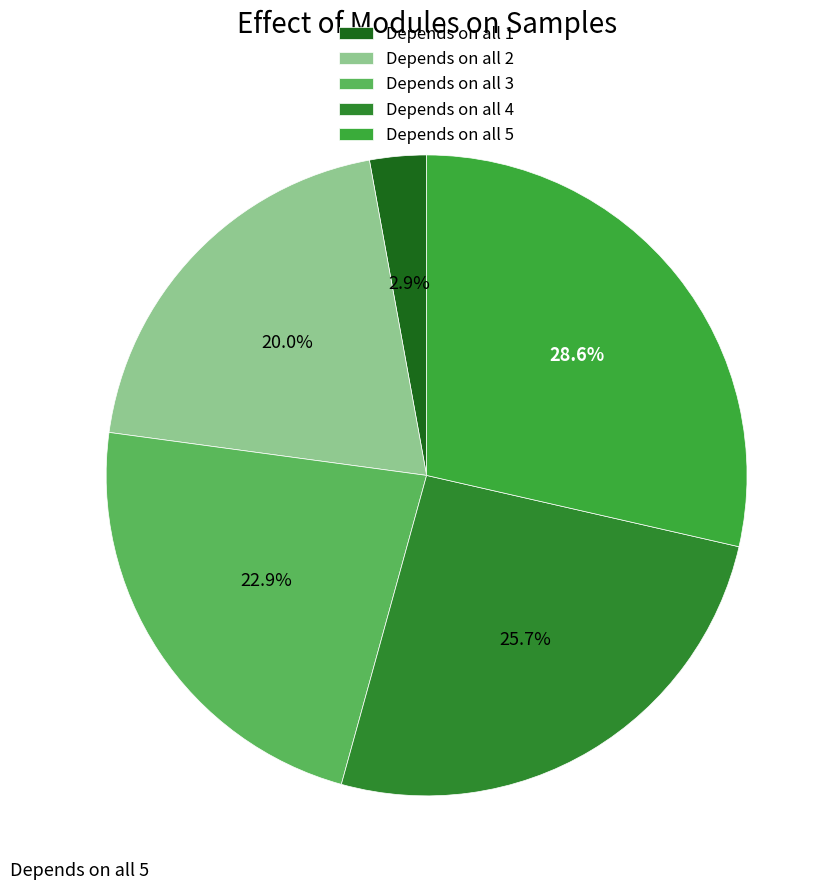

Rank the categories by value from highest to lowest.

Depends on all 5, Depends on all 4, Depends on all 3, Depends on all 2, Depends on all 1